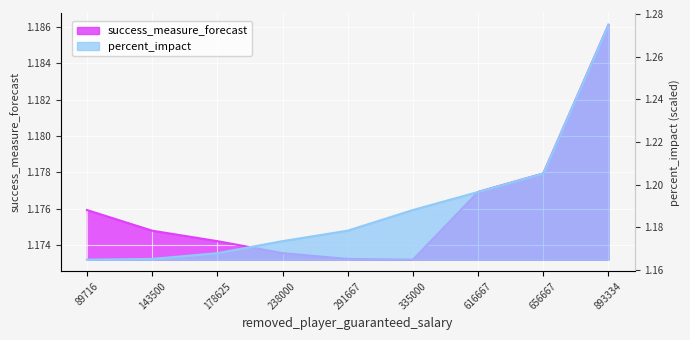

What is the average value of the percent_impact series?

1.2